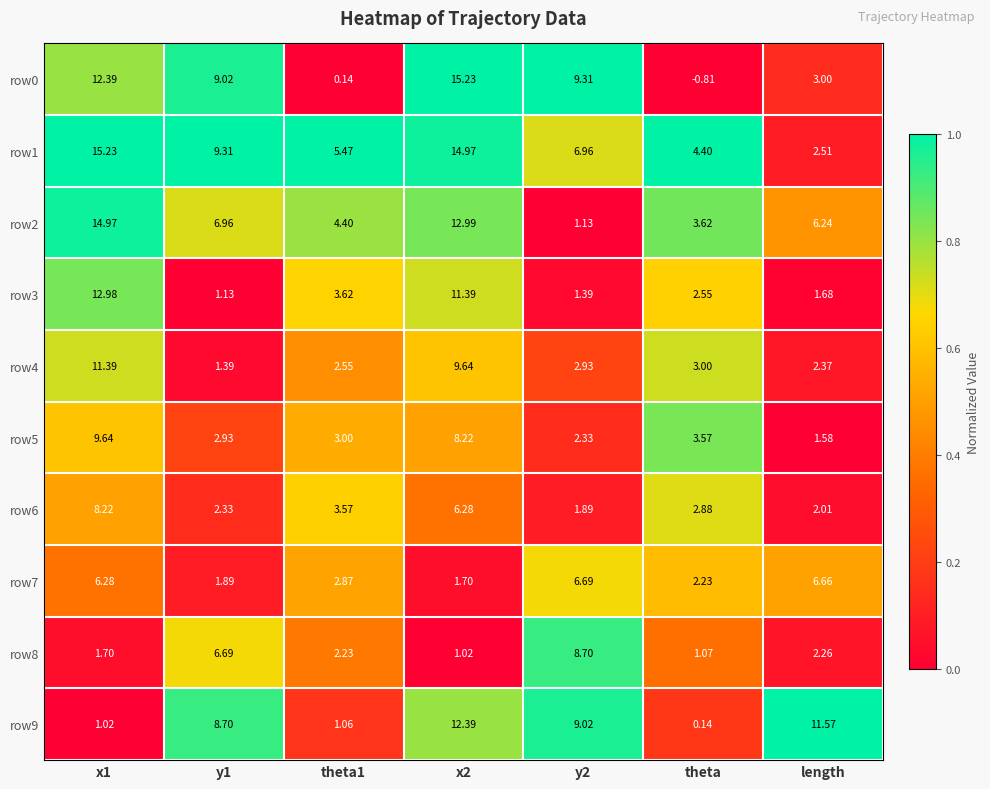

At which label does row0 reach its minimum?

theta